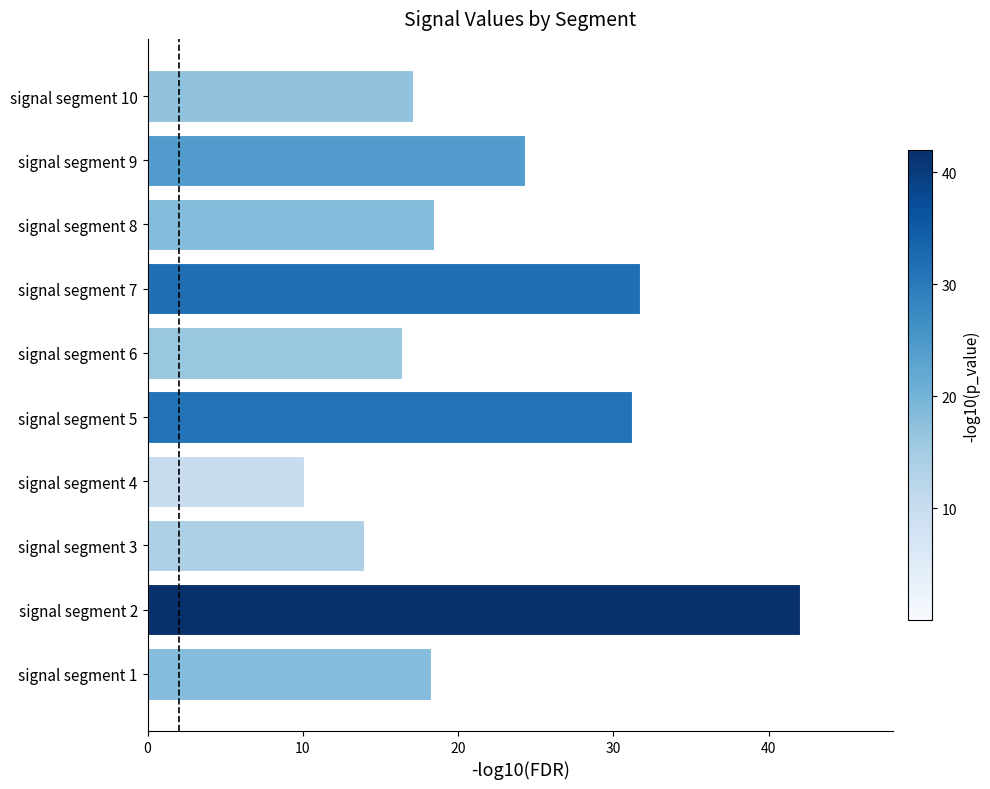

Does the chart contain stacked bars?

No